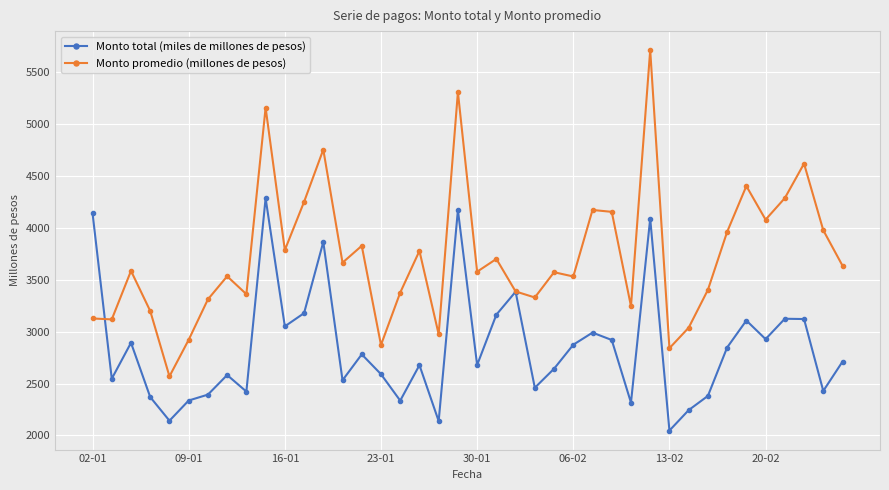

What is the value of the Monto total (miles de millones de pesos) point at the 34th from the left?

2846.6